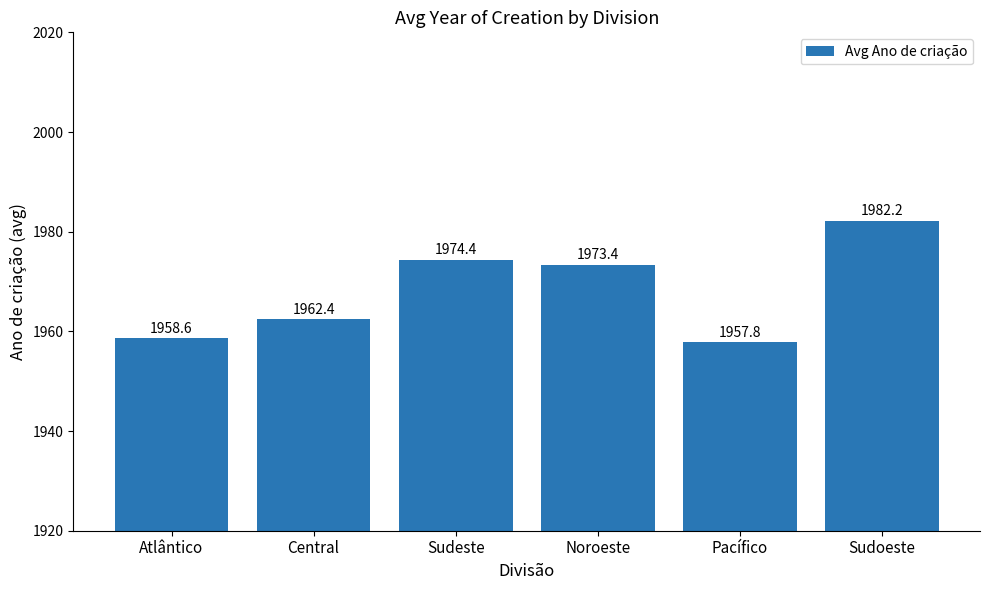

Reading left to right, extract all data points from this chart.

1958.6	1962.4	1974.4	1973.4	1957.8	1982.2